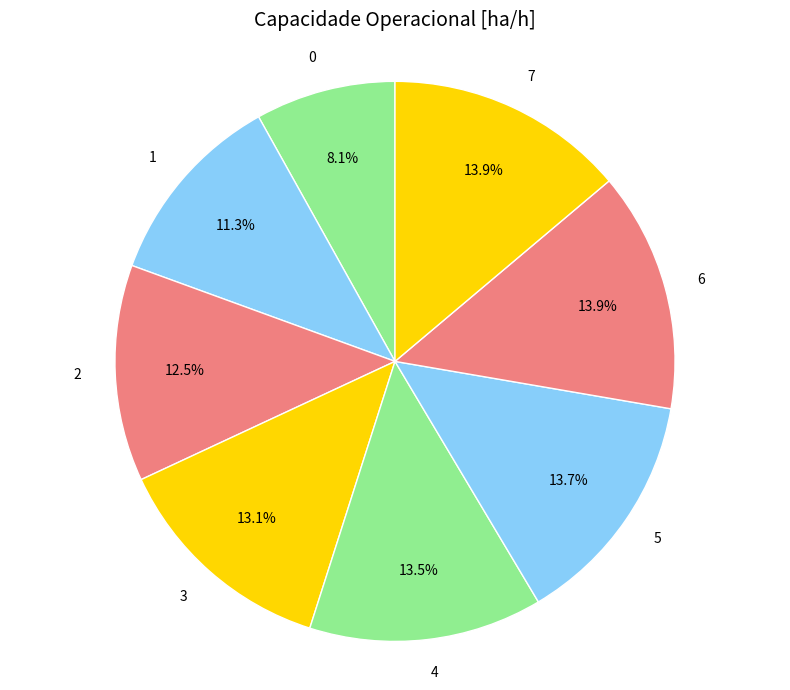

Does 0 represent more than half of the total?

No